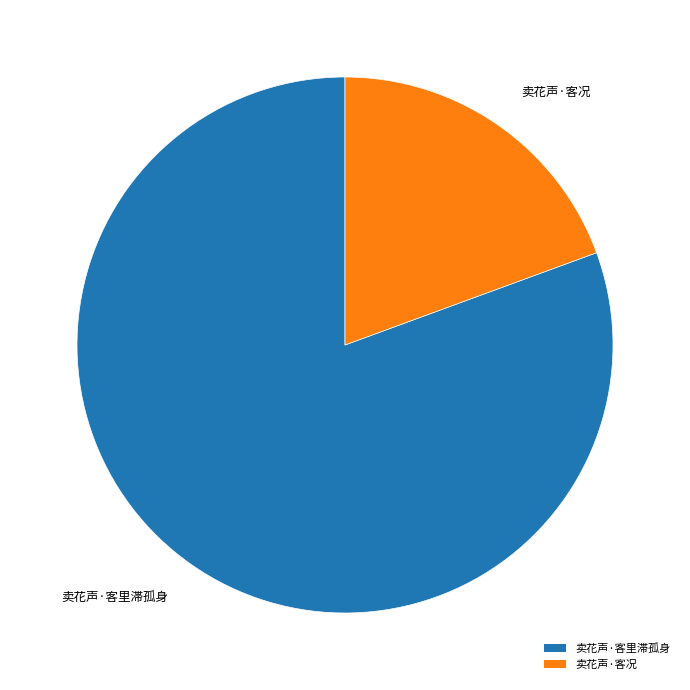

Rank the categories by value from highest to lowest.

卖花声·客里滞孤身, 卖花声·客况